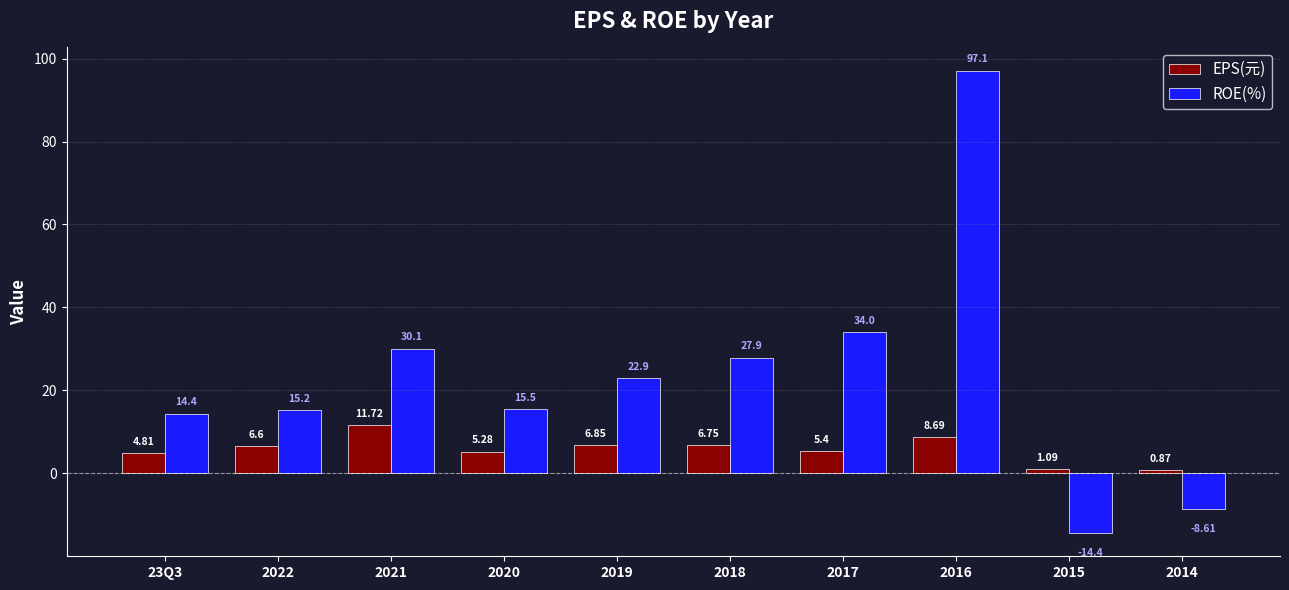

What is the label of the 9th bar from the left?

2015